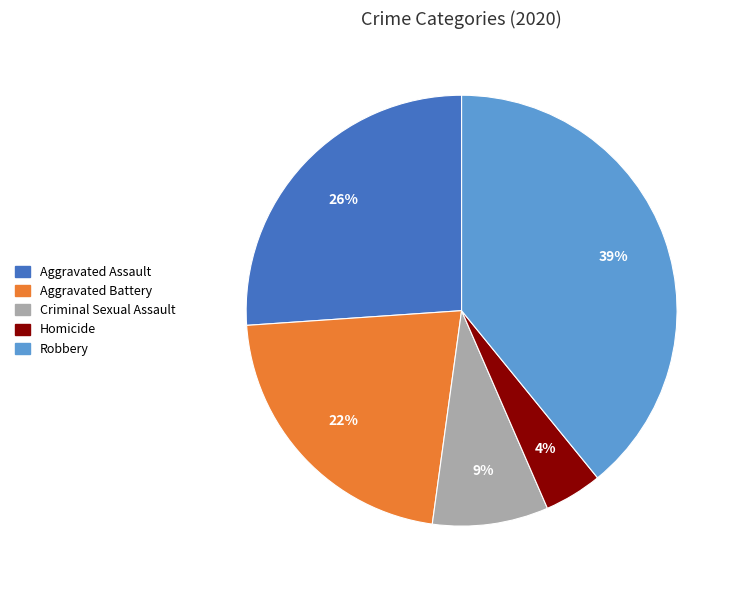

To the nearest percent, what is the difference between the largest and smallest slice percentages?

35%